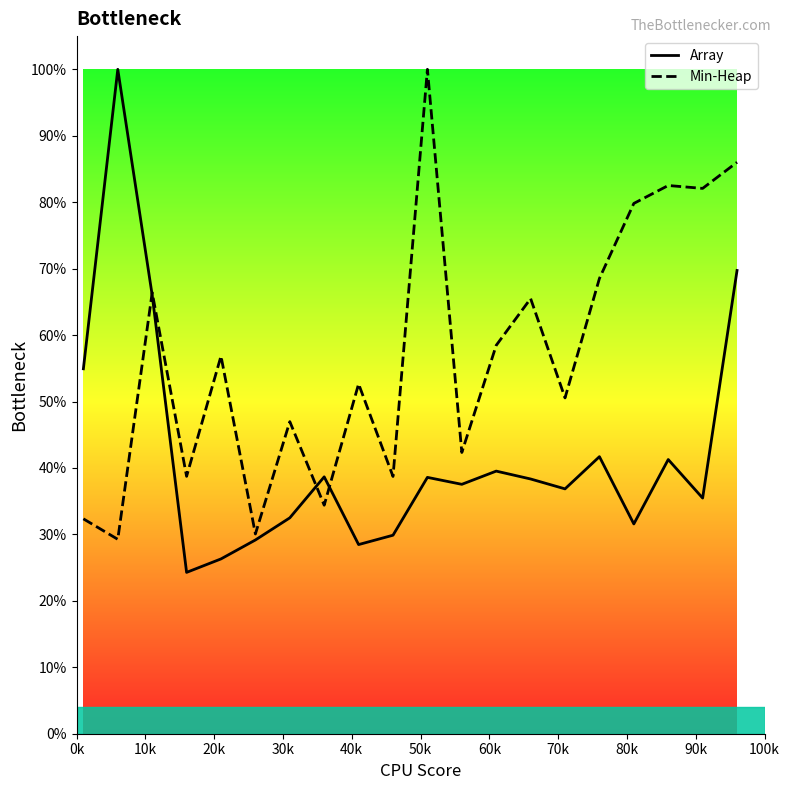

What is the value of the Min-Heap point at the 15th from the left?

0.5